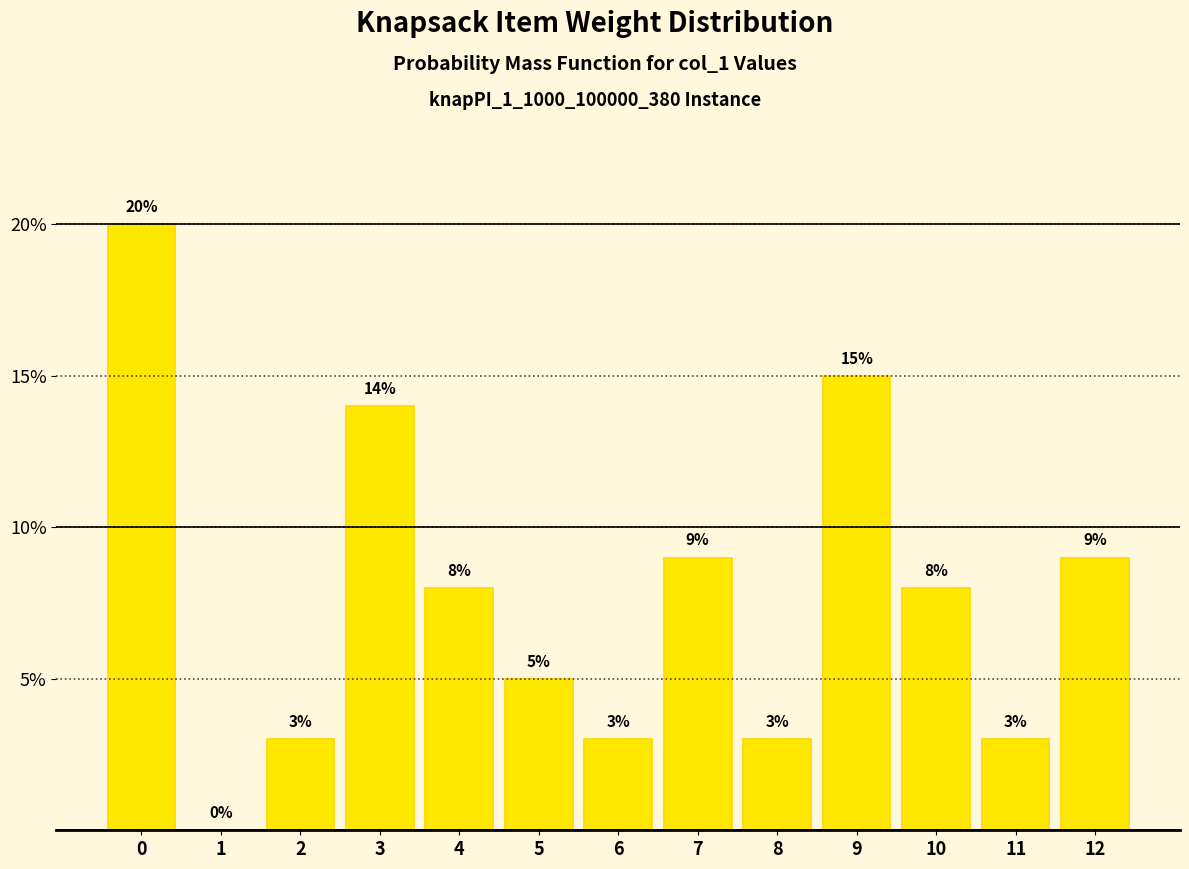

Reading right to left, what are all the values shown in this chart?

12=9.0	11=3.0	10=8.0	9=15.0	8=3.0	7=9.0	6=3.0	5=5.0	4=8.0	3=14.0	2=3.0	1=0.0	0=20.0